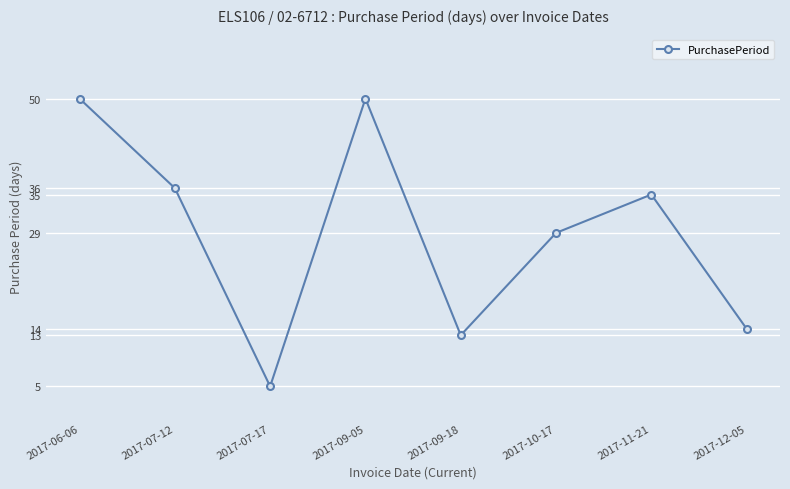

Reading left to right, list all the values displayed in this chart.

50	36	5	50	13	29	35	14